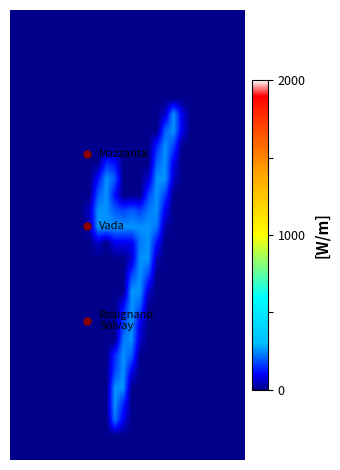

What is the greatest value displayed?

255